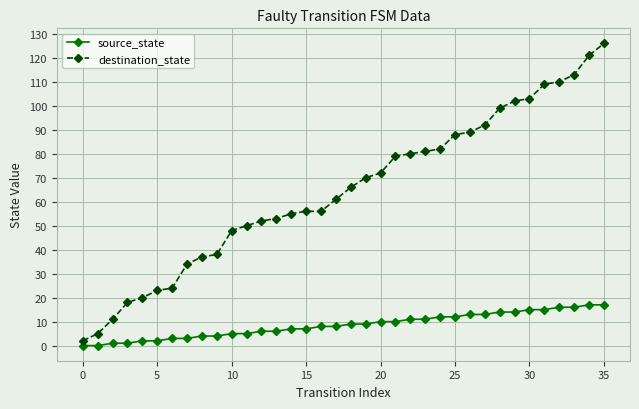

True or false: source_state and destination_state cross at least once.

False